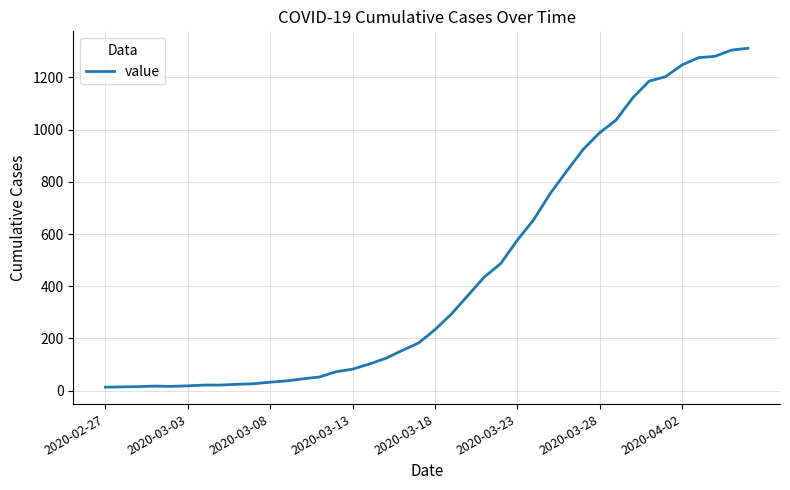

What is the difference between the maximum and minimum values?

1299